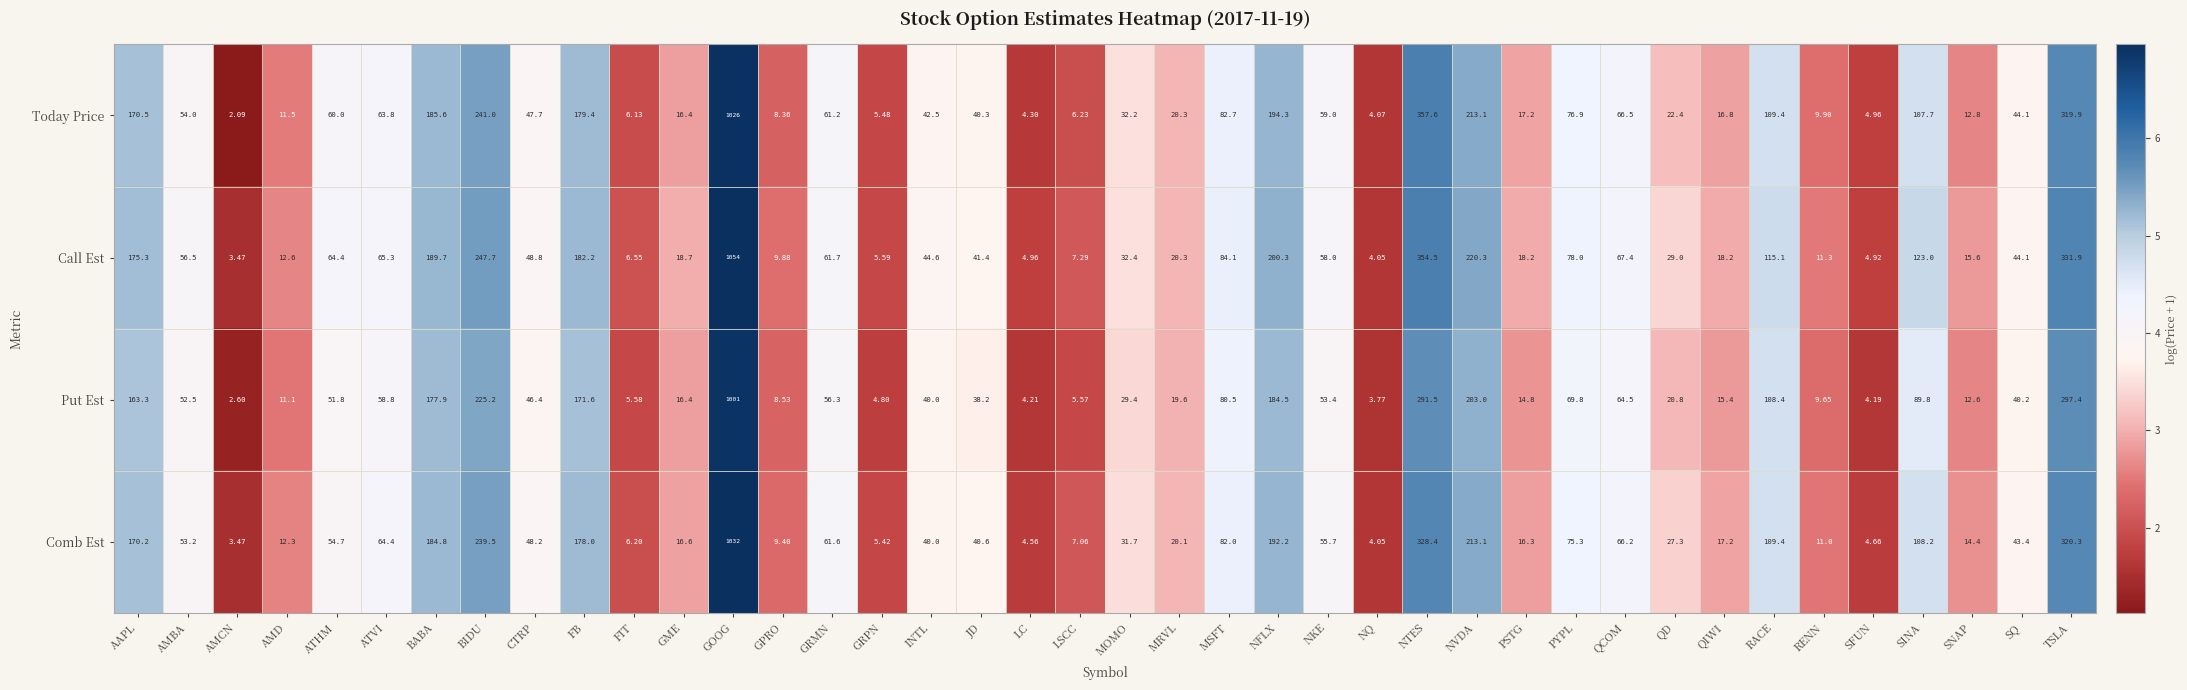

How many data points in Put Est are above 46?

20